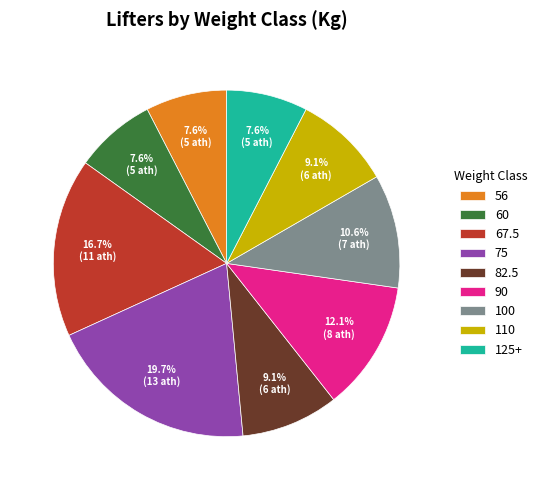

Do 56 and 100 together represent more than half of the pie?

No